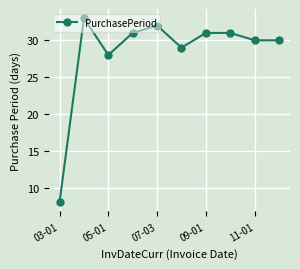

What is the difference between the maximum and second lowest values?

5